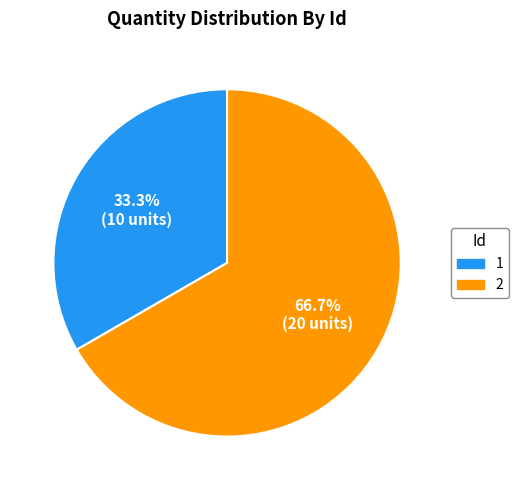

Is the sum of 1 and 2 greater than half?

Yes